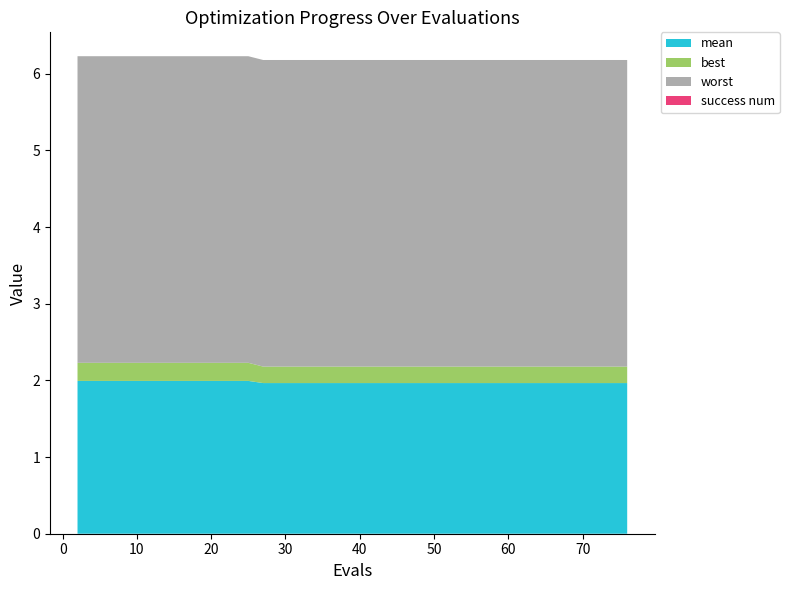

Reading left to right, transcribe all the data shown in this chart.

mean: 2.0	2.0	2.0	2.0	2.0	2.0	2.0	2.0	2.0	2.0	2.0	2.0	2.0	2.0	2.0	2.0	2.0	2.0	2.0	2.0	2.0	2.0	2.0	2.0	2.0	2.0	2.0	2.0	2.0	2.0	2.0	2.0	2.0	2.0	2.0	2.0	2.0	2.0	2.0	2.0
best: 0.2	0.2	0.2	0.2	0.2	0.2	0.2	0.2	0.2	0.2	0.2	0.2	0.2	0.2	0.2	0.2	0.2	0.2	0.2	0.2	0.2	0.2	0.2	0.2	0.2	0.2	0.2	0.2	0.2	0.2	0.2	0.2	0.2	0.2	0.2	0.2	0.2	0.2	0.2	0.2
worst: 4.0	4.0	4.0	4.0	4.0	4.0	4.0	4.0	4.0	4.0	4.0	4.0	4.0	4.0	4.0	4.0	4.0	4.0	4.0	4.0	4.0	4.0	4.0	4.0	4.0	4.0	4.0	4.0	4.0	4.0	4.0	4.0	4.0	4.0	4.0	4.0	4.0	4.0	4.0	4.0
success num: 0.0	0.0	0.0	0.0	0.0	0.0	0.0	0.0	0.0	0.0	0.0	0.0	0.0	0.0	0.0	0.0	0.0	0.0	0.0	0.0	0.0	0.0	0.0	0.0	0.0	0.0	0.0	0.0	0.0	0.0	0.0	0.0	0.0	0.0	0.0	0.0	0.0	0.0	0.0	0.0